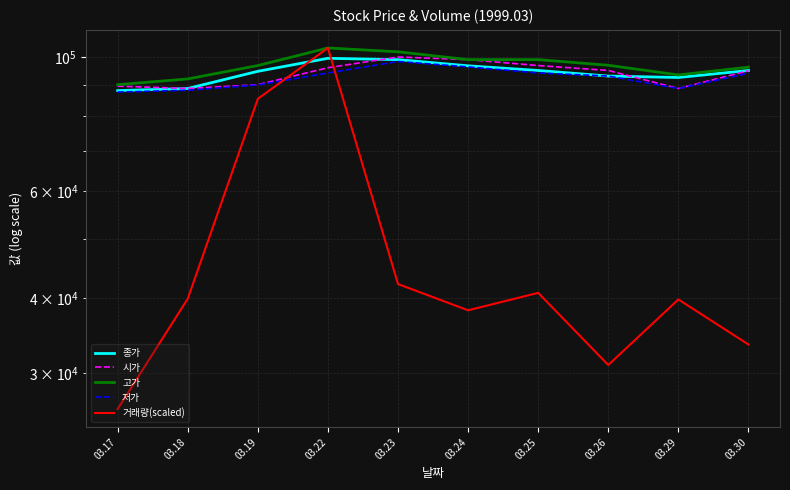

Count the number of data series in this chart.

5